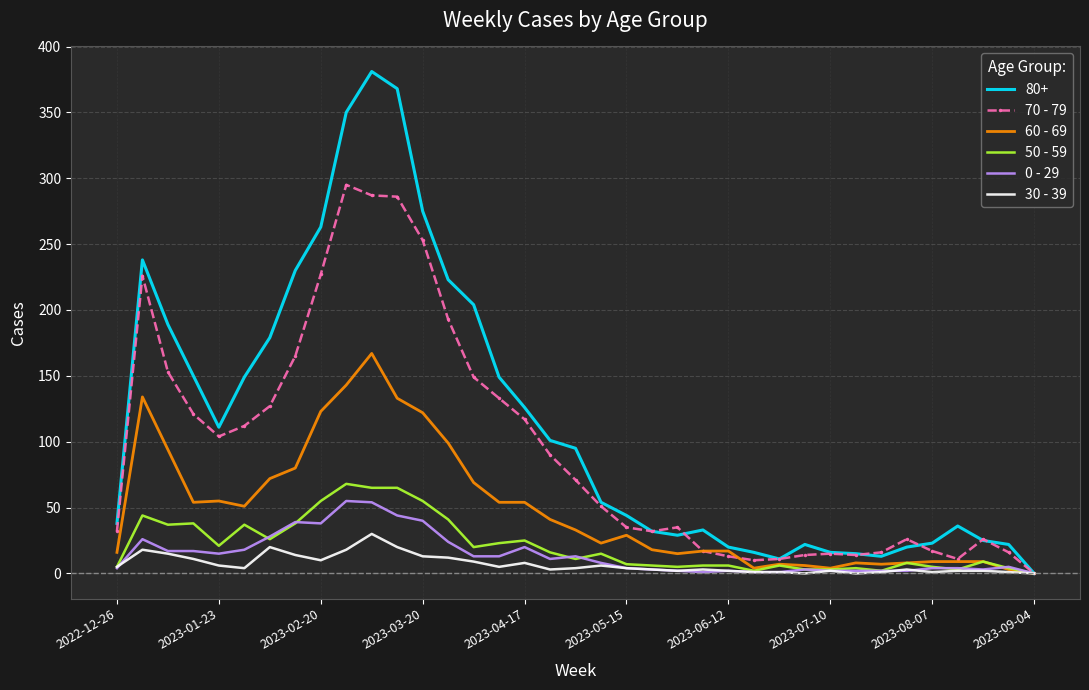

What are all the series names shown in the legend?

80+, 70 - 79, 60 - 69, 50 - 59, 0 - 29, 30 - 39